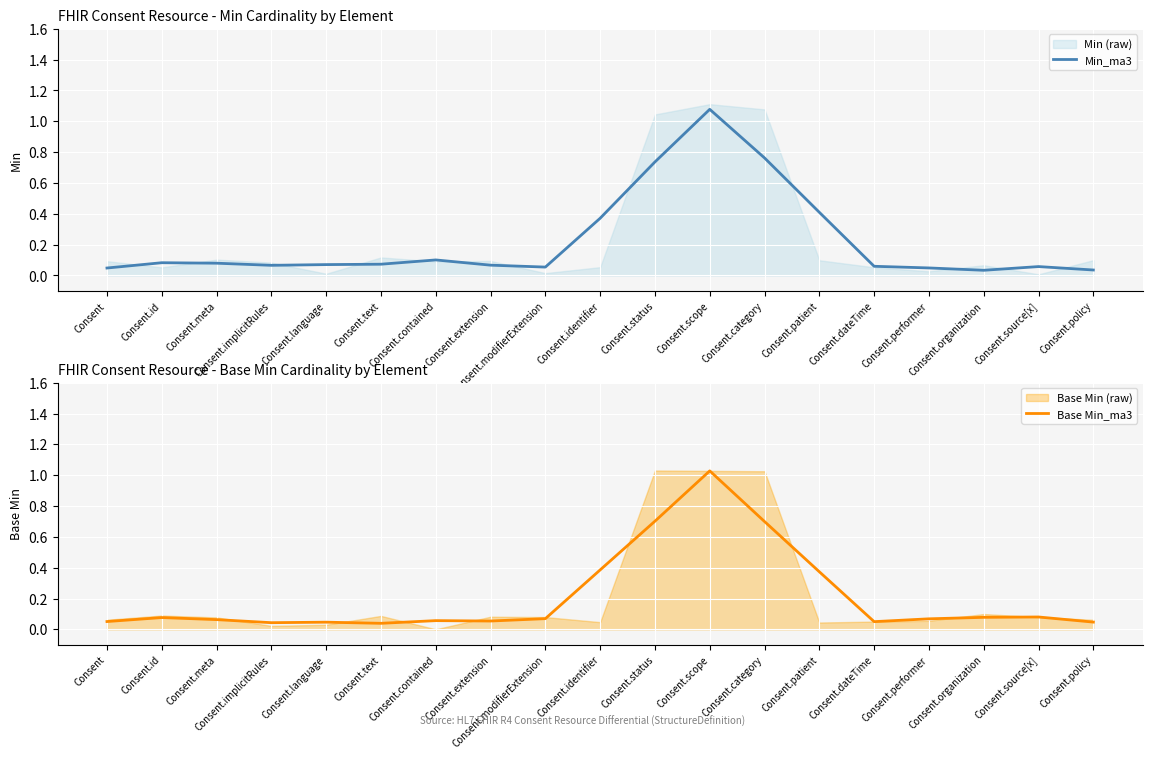

Which series has the largest total across all categories?

Min_ma3